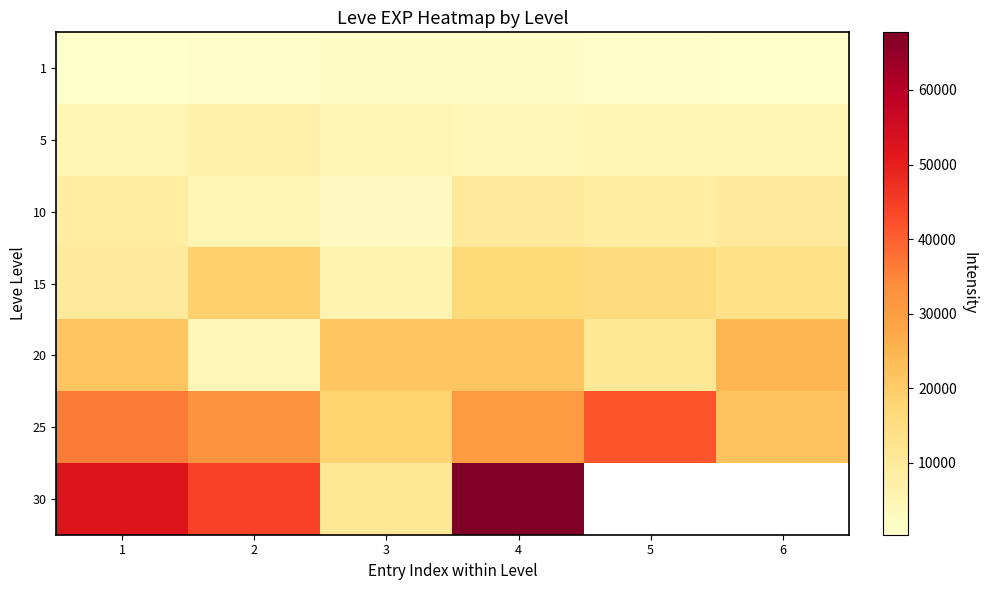

The value of 1 at 1 is 384.2. True or false?

False